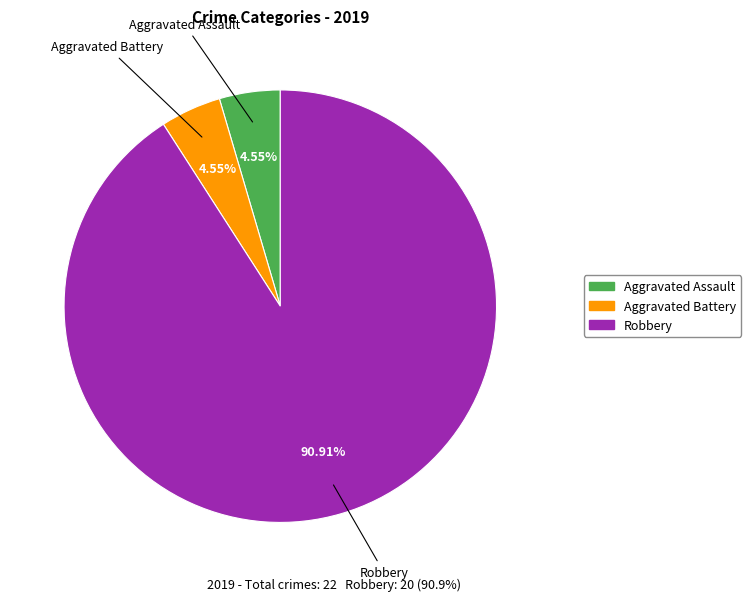

Is there a majority slice in this chart?

Yes